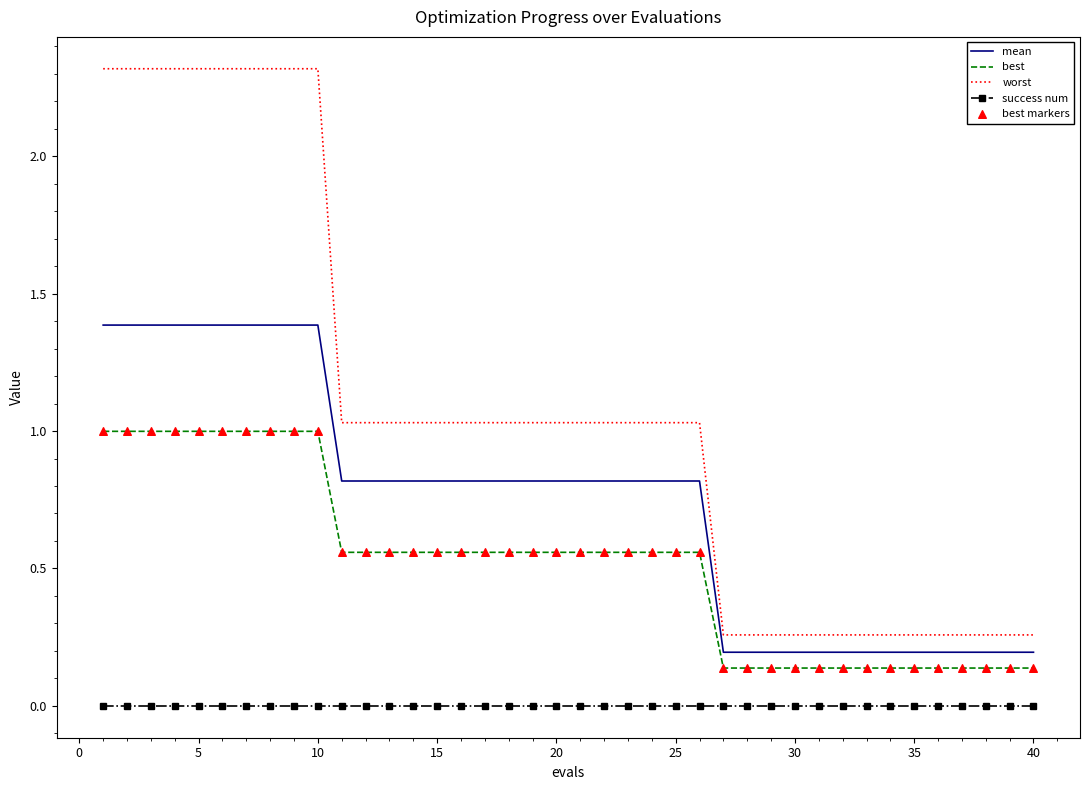

Which series has the largest total across all categories?

worst